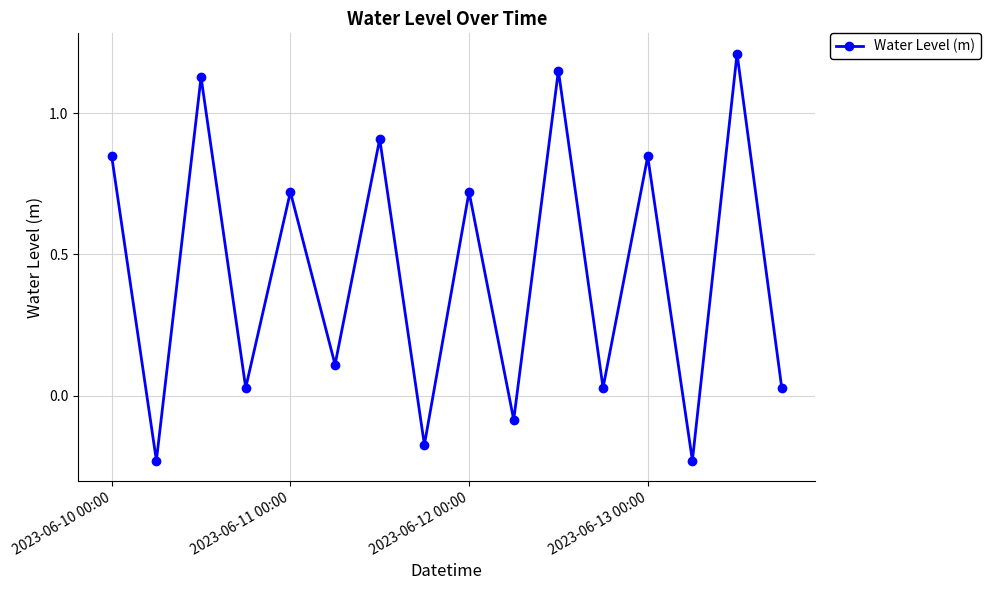

What is the difference between the second highest and minimum values?

1.4